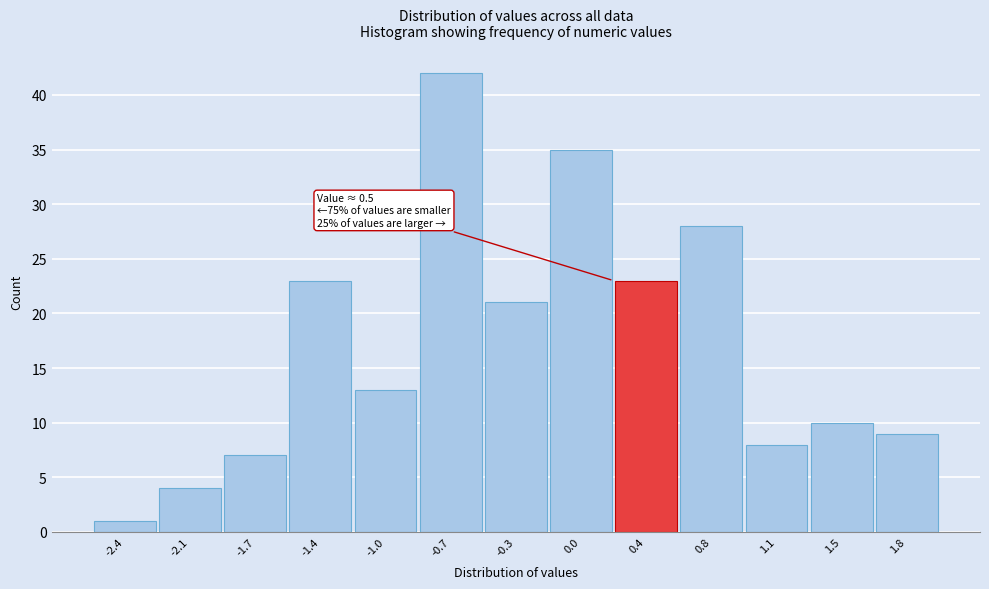

Reading left to right, transcribe all the data shown in this chart.

-2.4=1	-2.1=4	-1.7=7	-1.4=23	-1.0=13	-0.7=42	-0.3=21	0.0=35	0.4=23	0.8=28	1.1=8	1.5=10	1.8=9